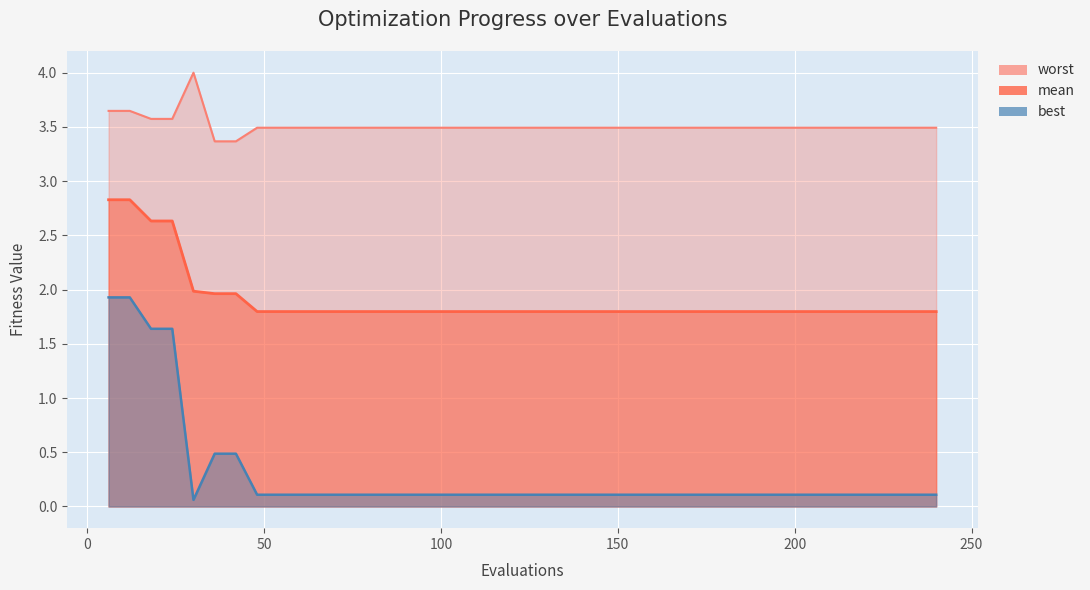

Which series has the largest range (max minus min)?

best